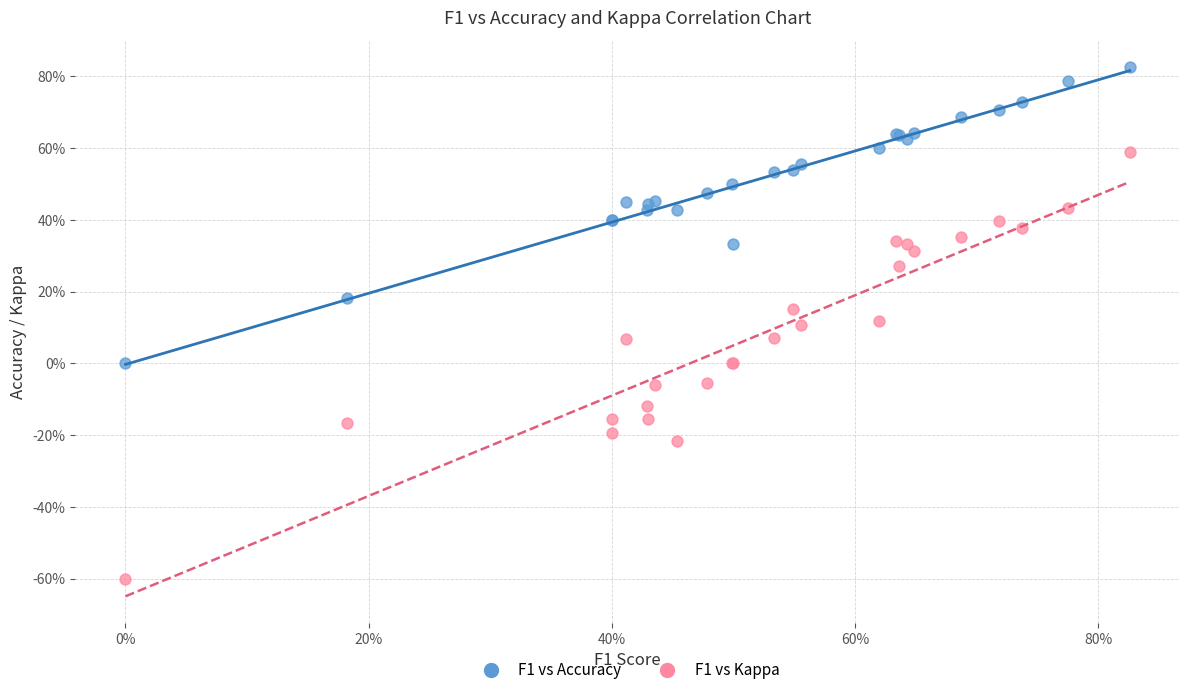

What are all the series names shown in the legend?

F1 vs Accuracy, F1 vs Kappa